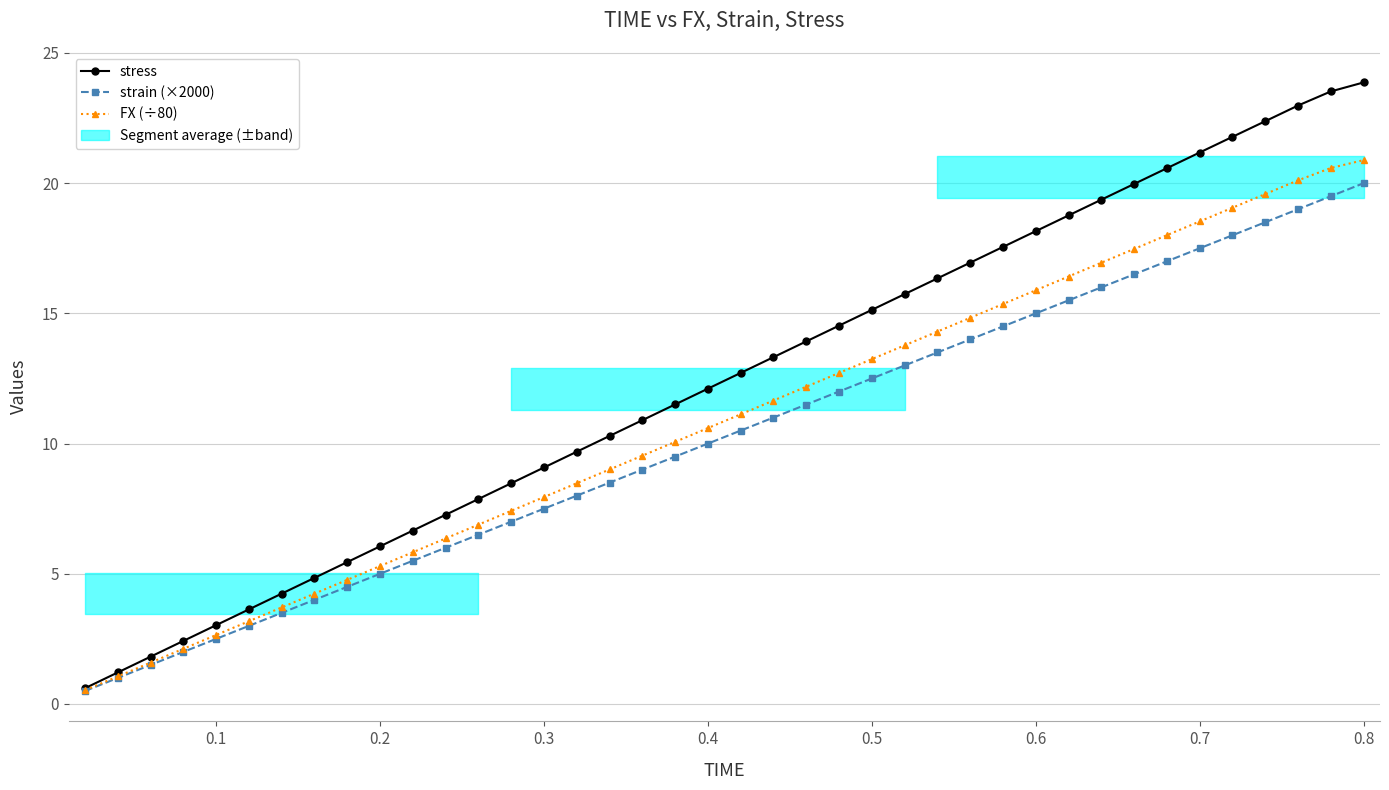

At which category does the chart reach its peak across all series?

0.8